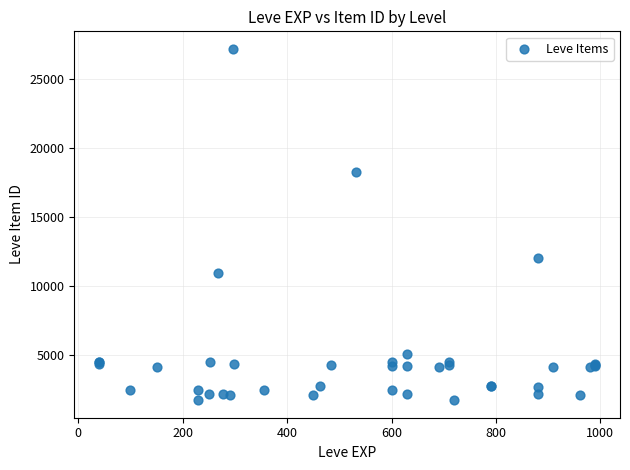

What Y value in the scatter plot is closest to 14448?

12018